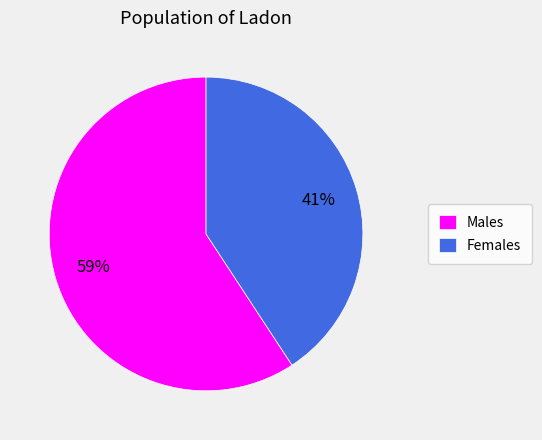

Do Females and Males together represent more than half of the pie?

Yes